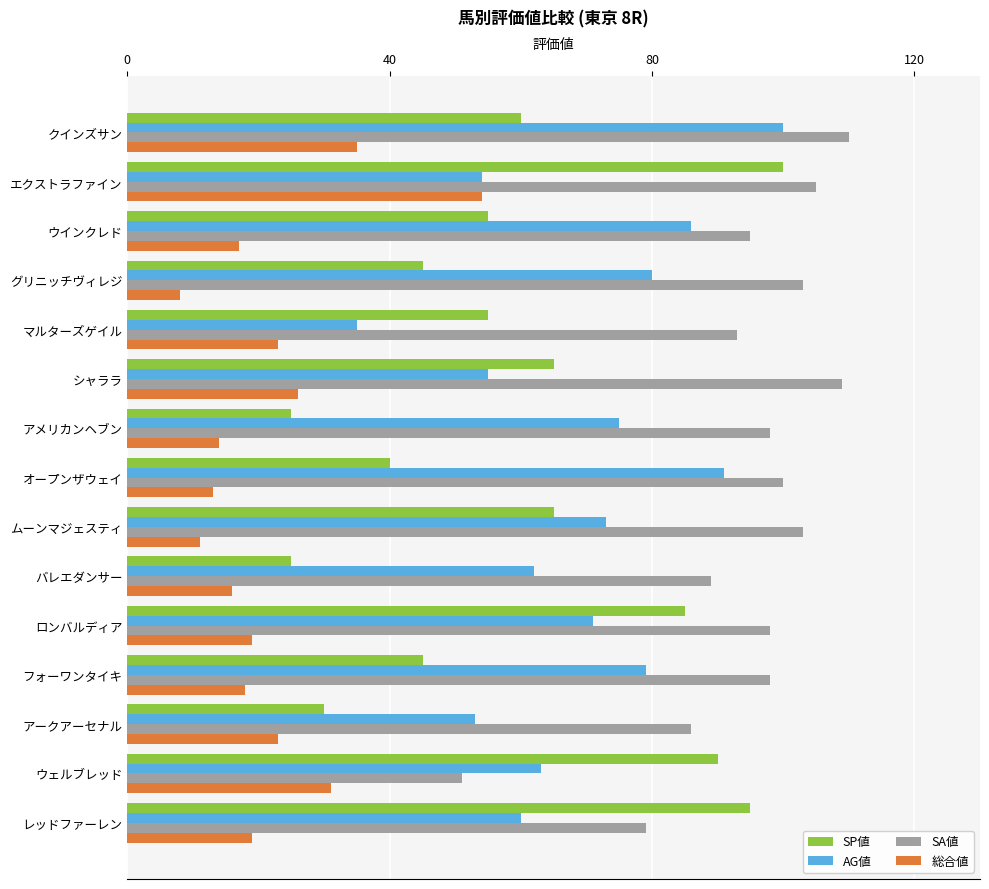

What is the total value across all series at レッドファーレン?

253